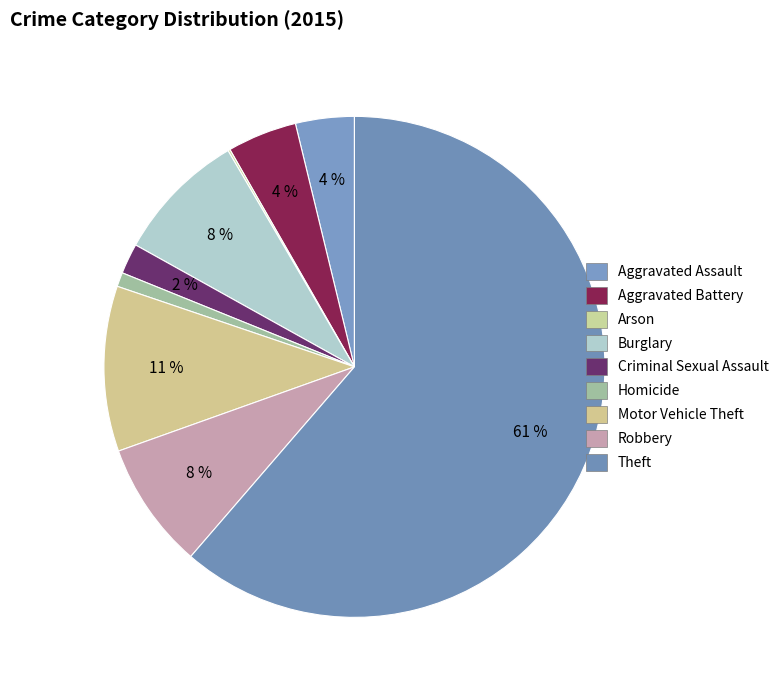

Is Motor Vehicle Theft the majority of the pie?

No